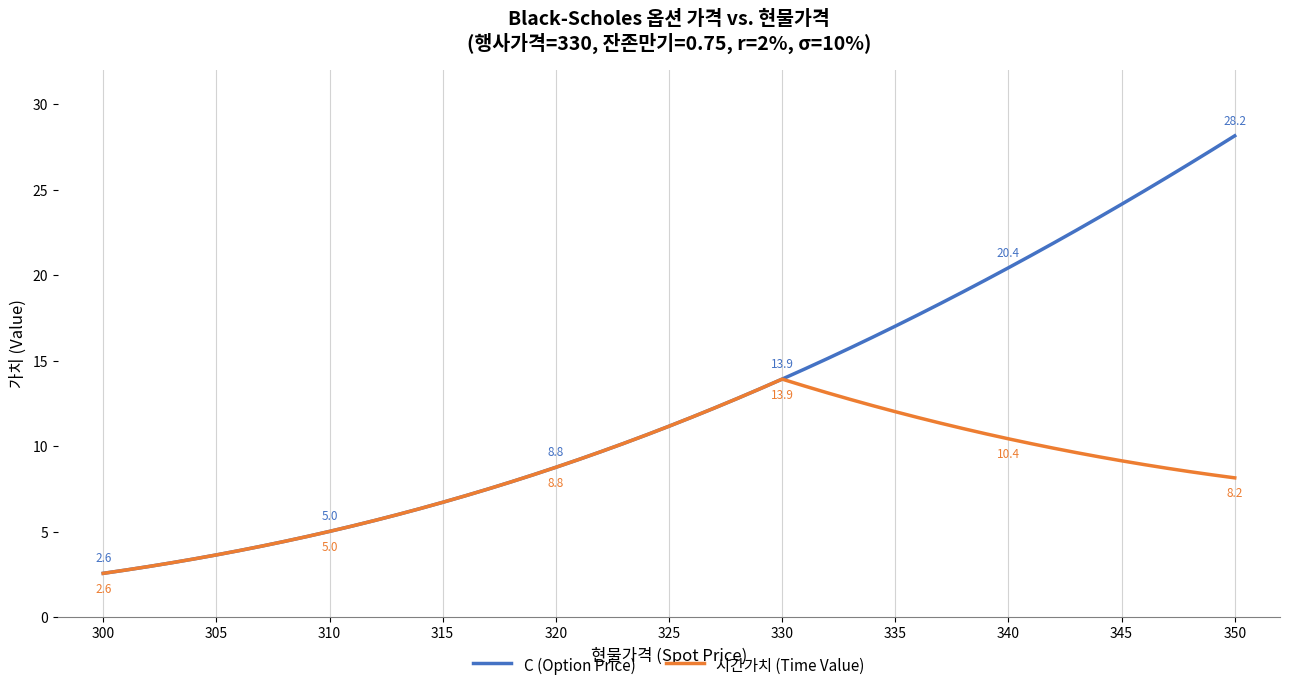

Which series has the largest total across all categories?

C (Option Price)